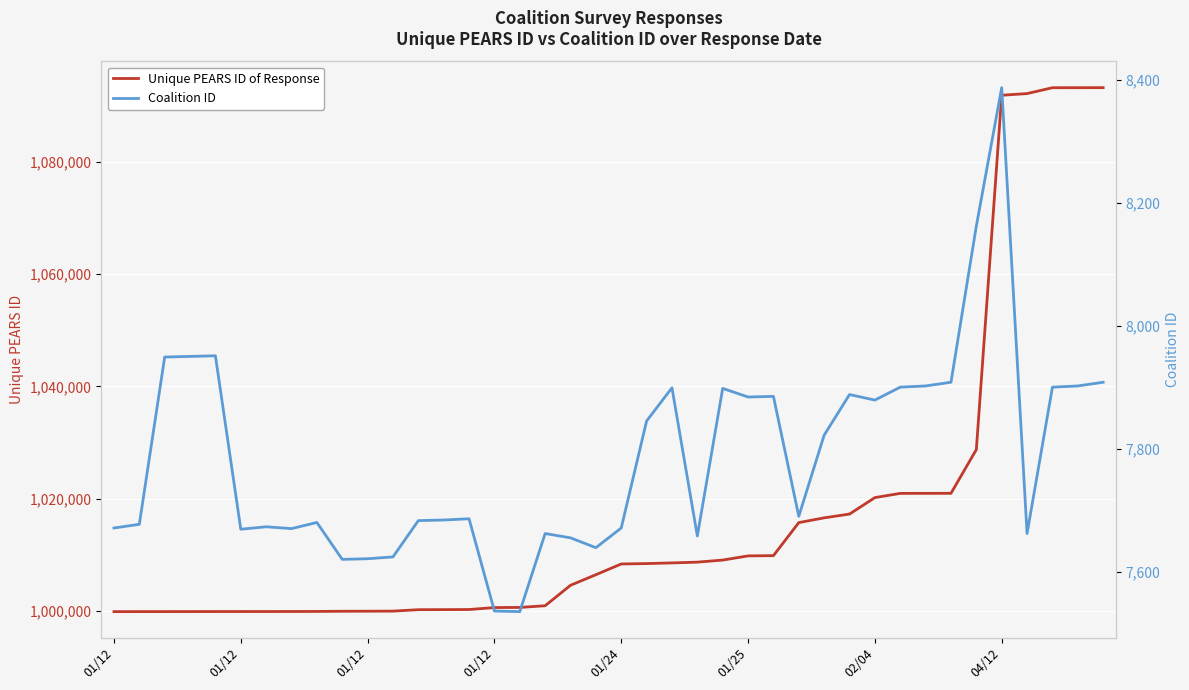

True or false: Unique PEARS ID of Response and Coalition ID cross at least once.

False